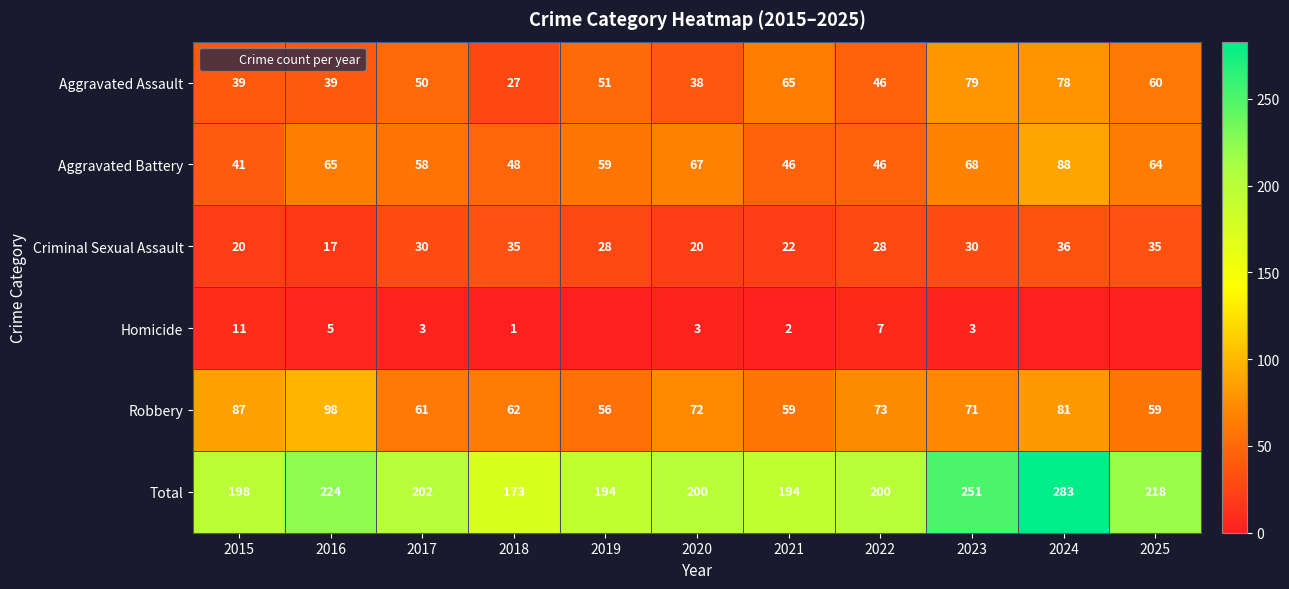

Which series has the largest range (max minus min)?

Total